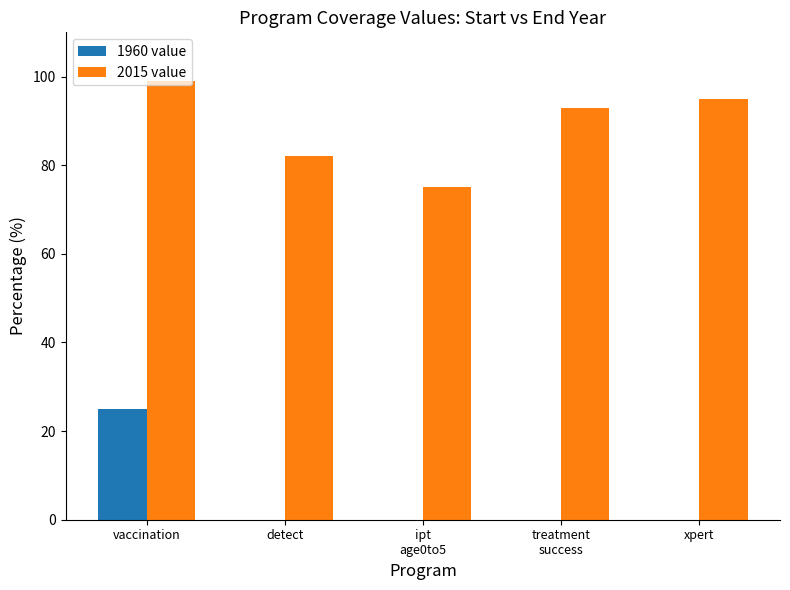

Where does the 2015 value series first go above 93?

vaccination